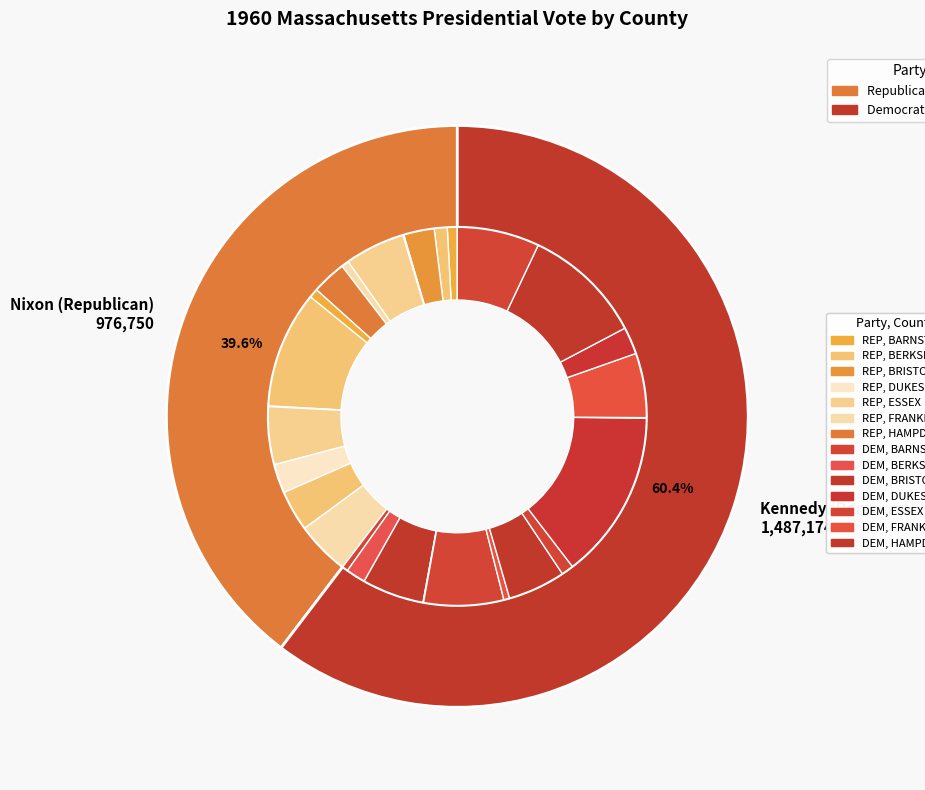

True or false: FRANKLIN accounts for 2% of the total.

True